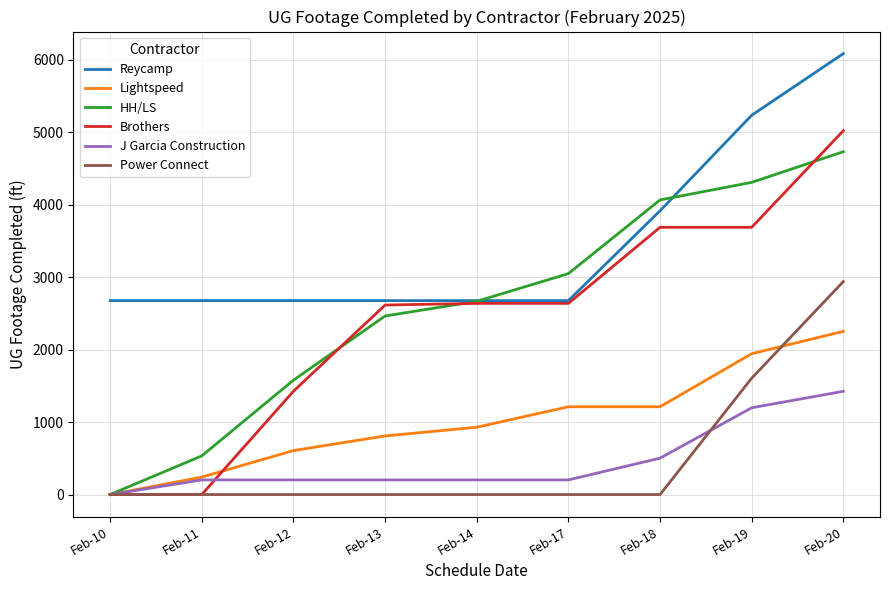

Does the chart have visible grid lines?

Yes